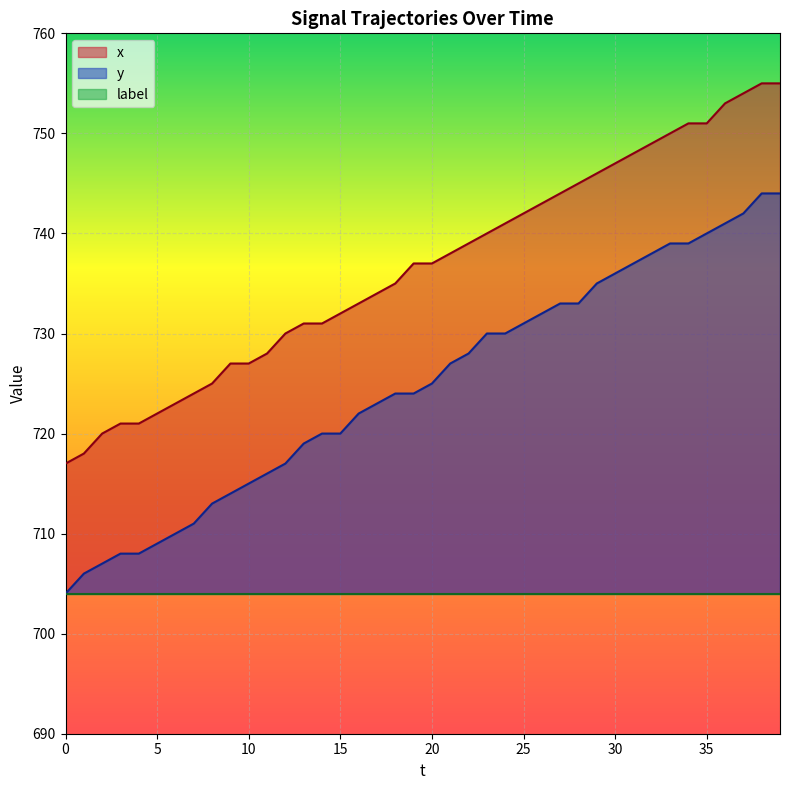

Reading left to right, extract all data points from this chart.

x: 717	718	720	721	721	722	723	724	725	727	727	728	730	731	731	732	733	734	735	737	737	738	739	740	741	742	743	744	745	746	747	748	749	750	751	751	753	754	755	755
y: 704	706	707	708	708	709	710	711	713	714	715	716	717	719	720	720	722	723	724	724	725	727	728	730	730	731	732	733	733	735	736	737	738	739	739	740	741	742	744	744